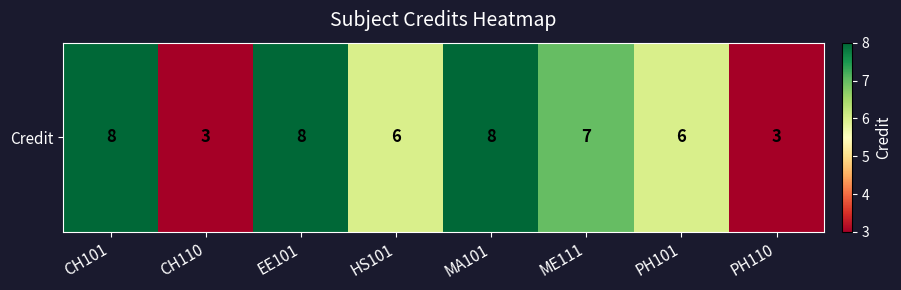

Reading left to right, transcribe all the data shown in this chart.

CH101=8	CH110=3	EE101=8	HS101=6	MA101=8	ME111=7	PH101=6	PH110=3